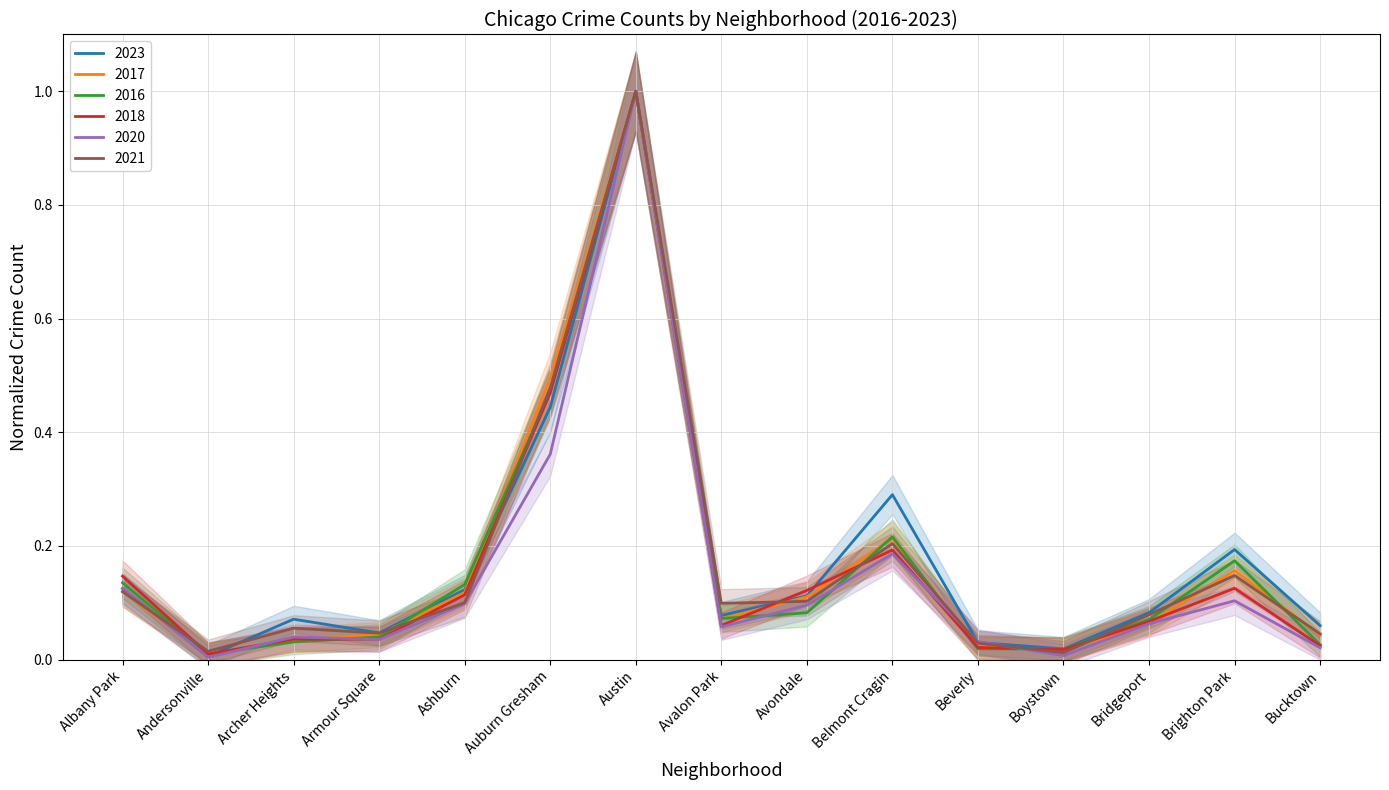

Reading left to right, transcribe all the data shown in this chart.

2023: 0.1	0.0	0.1	0.0	0.1	0.4	1.0	0.1	0.1	0.3	0.0	0.0	0.1	0.2	0.1
2017: 0.1	0.0	0.0	0.0	0.1	0.5	1.0	0.1	0.1	0.2	0.0	0.0	0.1	0.2	0.0
2016: 0.1	0.0	0.0	0.0	0.1	0.5	1.0	0.1	0.1	0.2	0.0	0.0	0.1	0.2	0.0
2018: 0.1	0.0	0.0	0.0	0.1	0.5	1.0	0.1	0.1	0.2	0.0	0.0	0.1	0.1	0.0
2020: 0.1	0.0	0.0	0.0	0.1	0.4	1.0	0.1	0.1	0.2	0.0	0.0	0.1	0.1	0.0
2021: 0.1	0.0	0.1	0.0	0.1	0.5	1.0	0.1	0.1	0.2	0.0	0.0	0.1	0.1	0.0